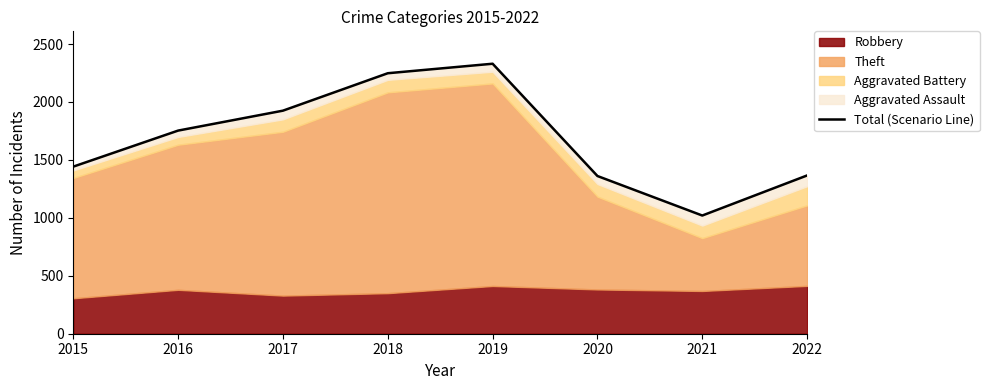

Where is the first local maximum?

2019